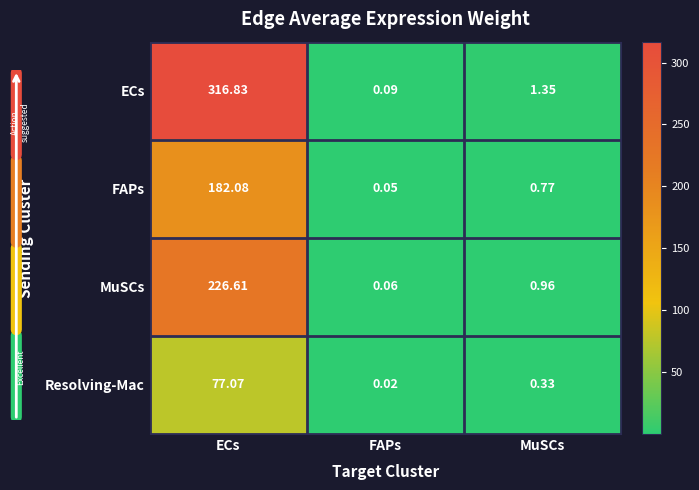

At which category does the chart reach its minimum across all series?

FAPs